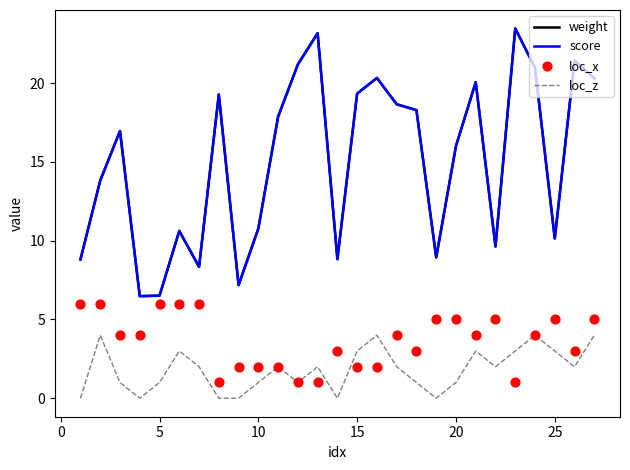

At how many categories does at least one series exceed 4?

27